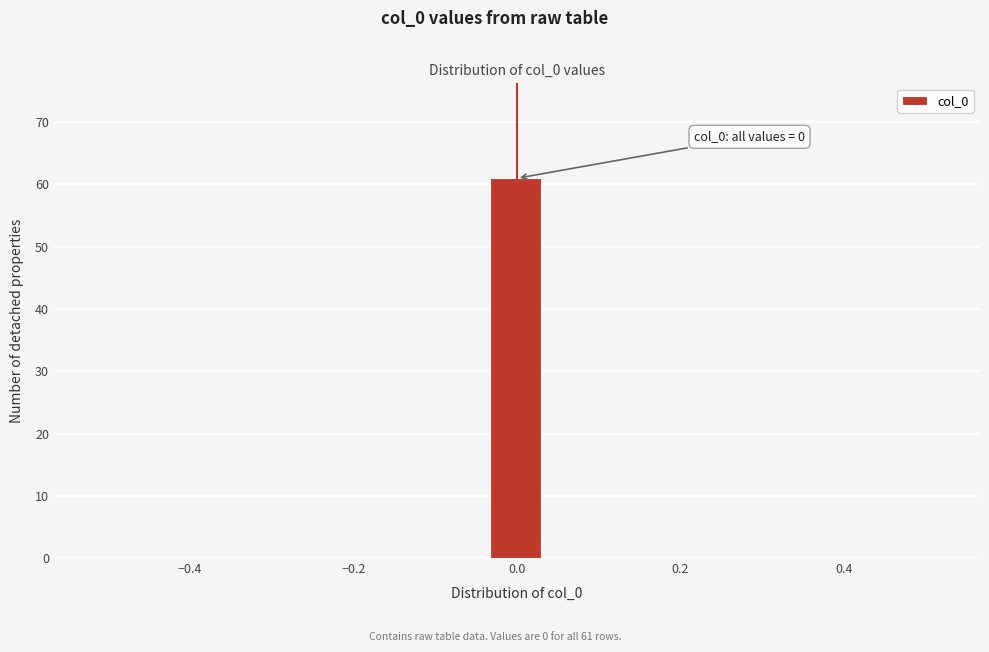

Read against the x-axis, roughly where is the centre of the tallest bar?

0.00